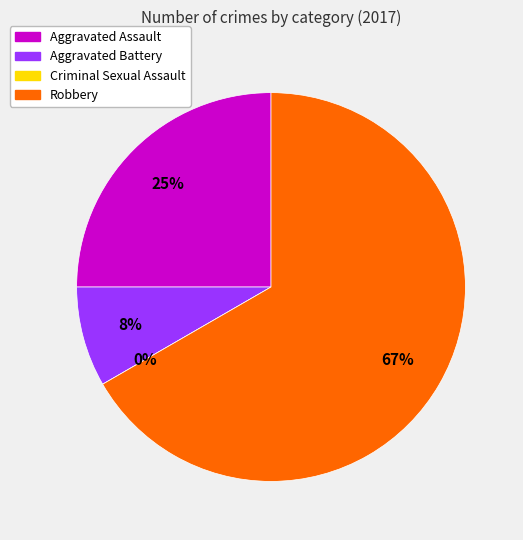

Is it true that Criminal Sexual Assault is 0% of the pie?

True